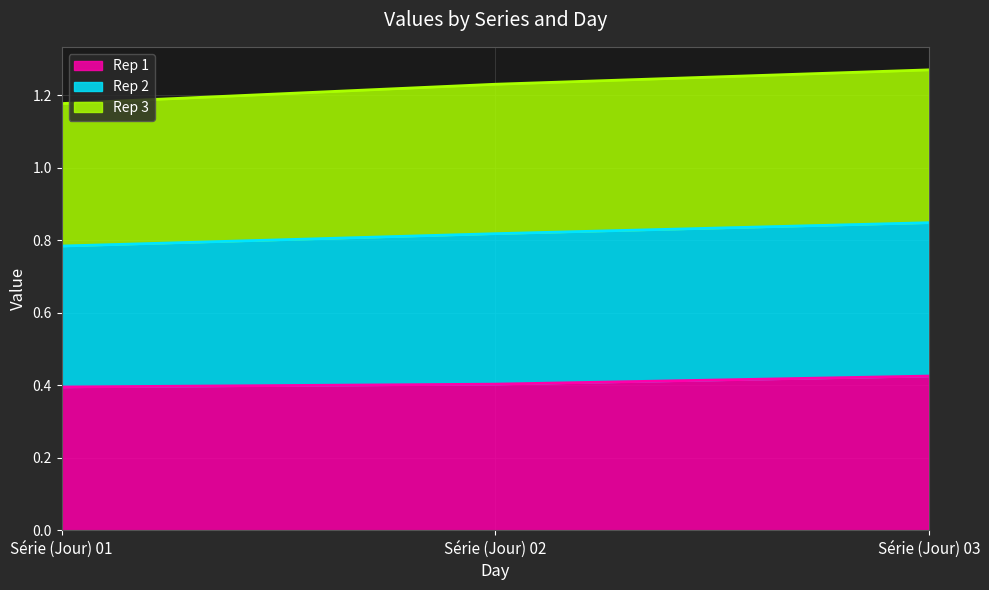

True or false: Rep 1 has a value of 0.4 at Série (Jour) 03.

True